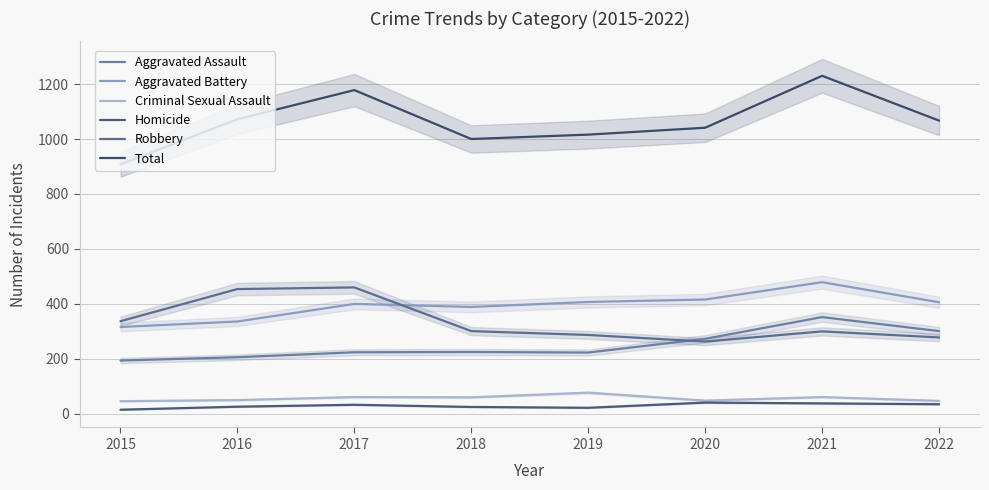

Where is Aggravated Assault nearest to the value 273?

2020